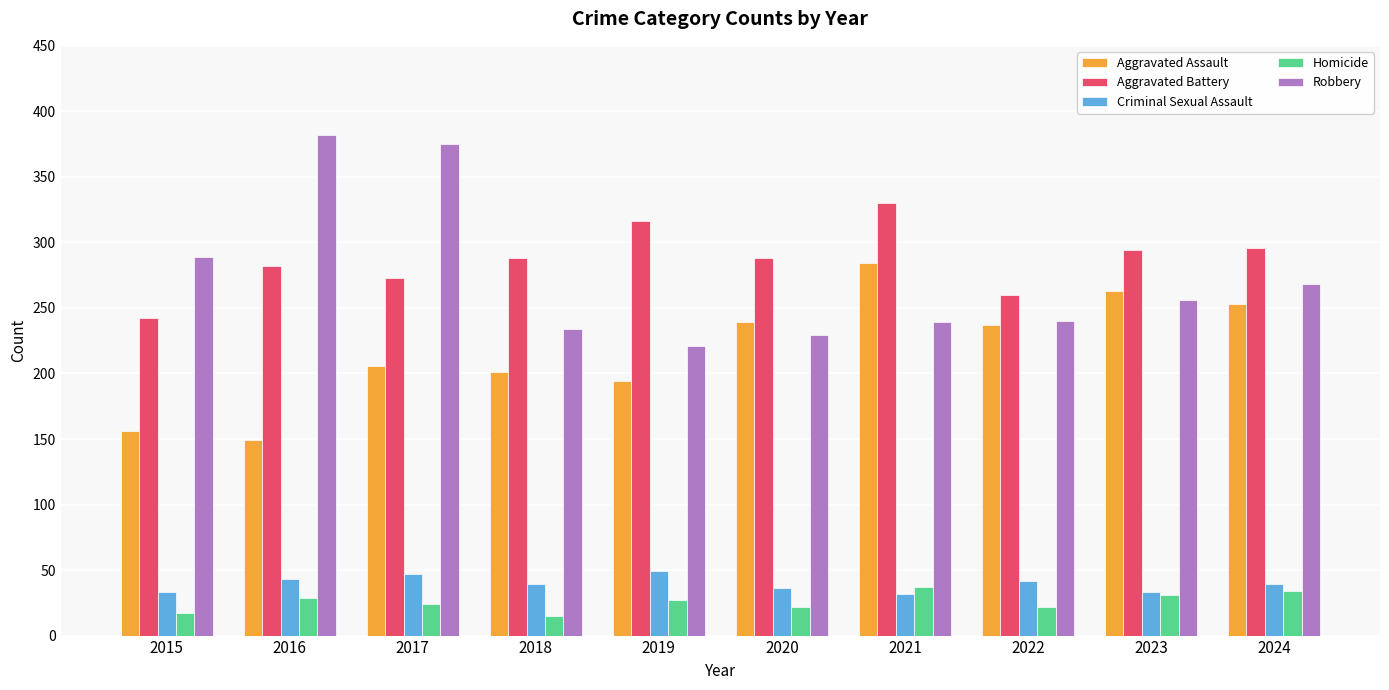

What is the difference between the highest and lowest values at 2022?

238